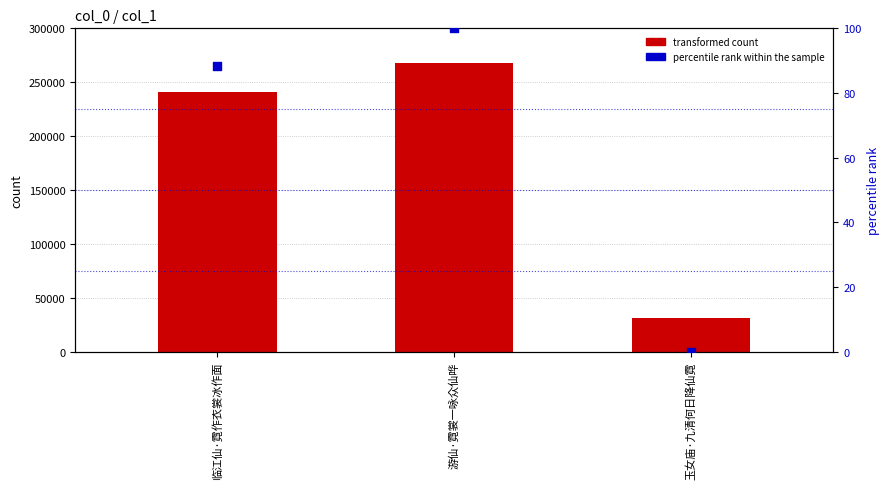

Is the value of transformed count at 玉女庙·九清何日降仙霓 greater than the value of percentile rank within the sample at 玉女庙·九清何日降仙霓?

Yes